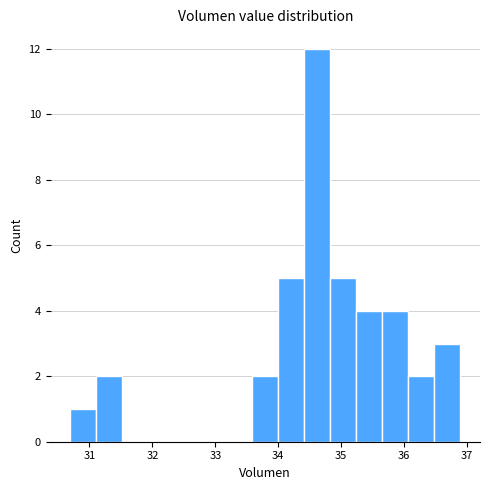

Reading left to right, transcribe this chart: for each bar, give the range it covers on the x-axis and its height. Neither the bar edges nor the heights are printed on the chart, so give them approximately, as read against the axes.

30.7 to 31.1: 1
31.1 to 31.5: 2
31.5 to 31.9: 0
31.9 to 32.3: 0
32.3 to 32.8: 0
32.8 to 33.2: 0
33.2 to 33.6: 0
33.6 to 34.0: 2
34.0 to 34.4: 5
34.4 to 34.8: 12
34.8 to 35.2: 5
35.2 to 35.7: 4
35.7 to 36.1: 4
36.1 to 36.5: 2
36.5 to 36.9: 3